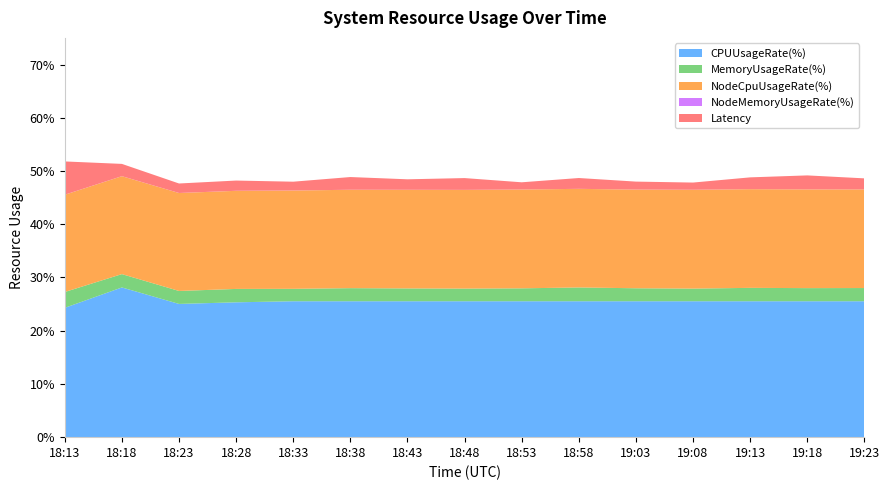

Reading right to left, extract all data points from this chart.

CPUUsageRate(%): 19:23=25.5	19:18=25.5	19:13=25.5	19:08=25.5	19:03=25.5	18:58=25.5	18:53=25.5	18:48=25.5	18:43=25.5	18:38=25.5	18:33=25.5	18:28=25.3	18:23=25.0	18:18=28.1	18:13=24.3
MemoryUsageRate(%): 19:23=2.5	19:18=2.5	19:13=2.5	19:08=2.4	19:03=2.4	18:58=2.6	18:53=2.4	18:48=2.4	18:43=2.4	18:38=2.5	18:33=2.3	18:28=2.5	18:23=2.4	18:18=2.5	18:13=3.0
NodeCpuUsageRate(%): 19:23=18.5	19:18=18.5	19:13=18.5	19:08=18.6	19:03=18.5	18:58=18.5	18:53=18.6	18:48=18.5	18:43=18.5	18:38=18.5	18:33=18.5	18:28=18.4	18:23=18.4	18:18=18.4	18:13=18.3
NodeMemoryUsageRate(%): 19:23=0.0	19:18=0.0	19:13=0.0	19:08=0.0	19:03=0.0	18:58=0.0	18:53=0.0	18:48=0.0	18:43=0.0	18:38=0.0	18:33=0.0	18:28=0.0	18:23=0.0	18:18=0.0	18:13=0.0
Latency: 19:23=2.1	19:18=2.6	19:13=2.2	19:08=1.4	19:03=1.5	18:58=2.0	18:53=1.4	18:48=2.2	18:43=2.0	18:38=2.4	18:33=1.7	18:28=1.9	18:23=1.8	18:18=2.3	18:13=6.2